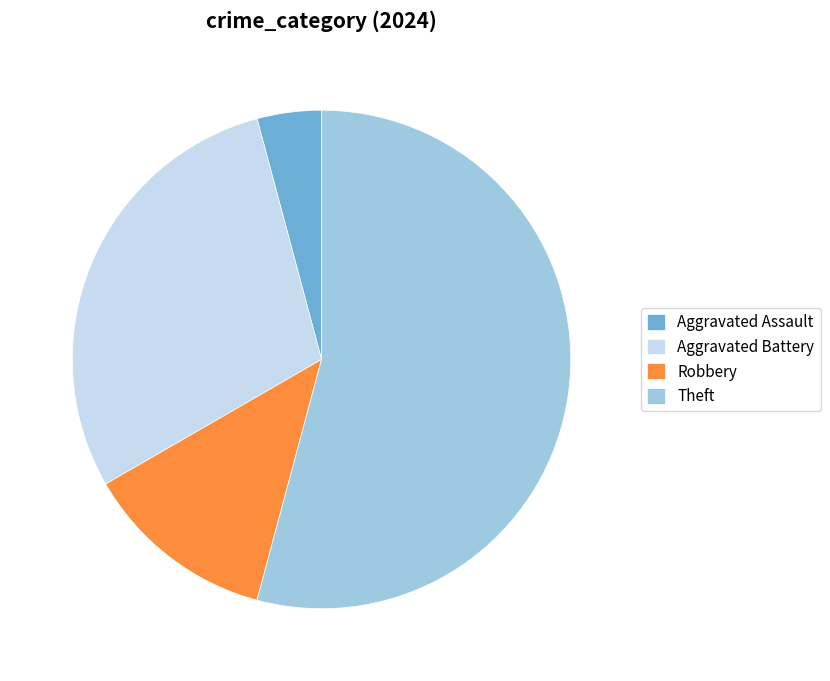

Between Theft and Aggravated Battery, which is larger?

Theft